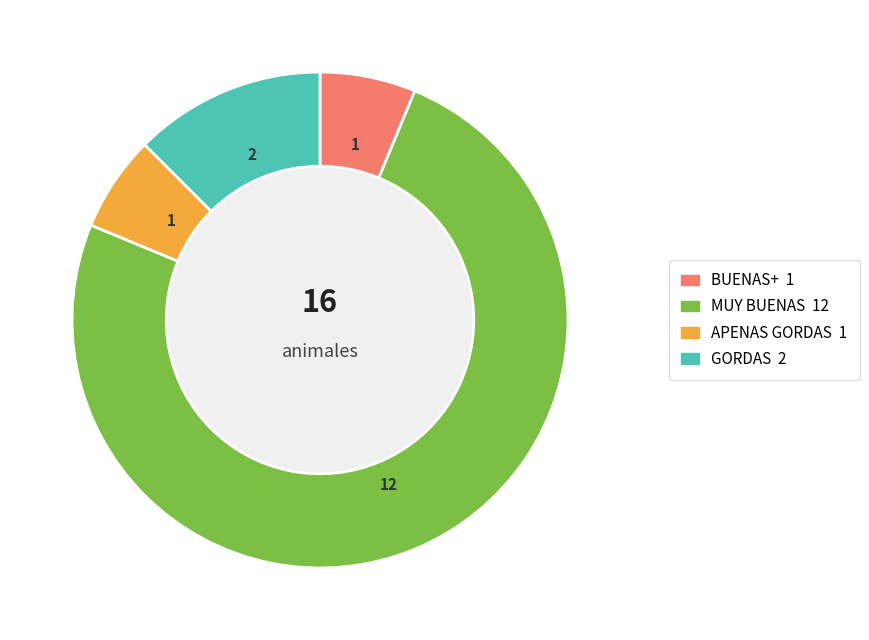

Is there any slice that represents more than half of the pie?

Yes